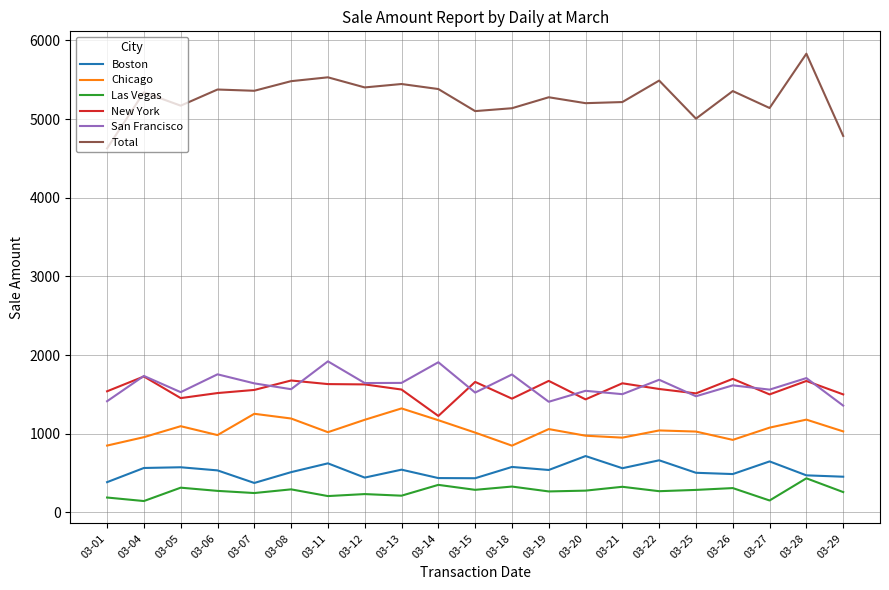

At which label does San Francisco first exceed 1614?

03-04